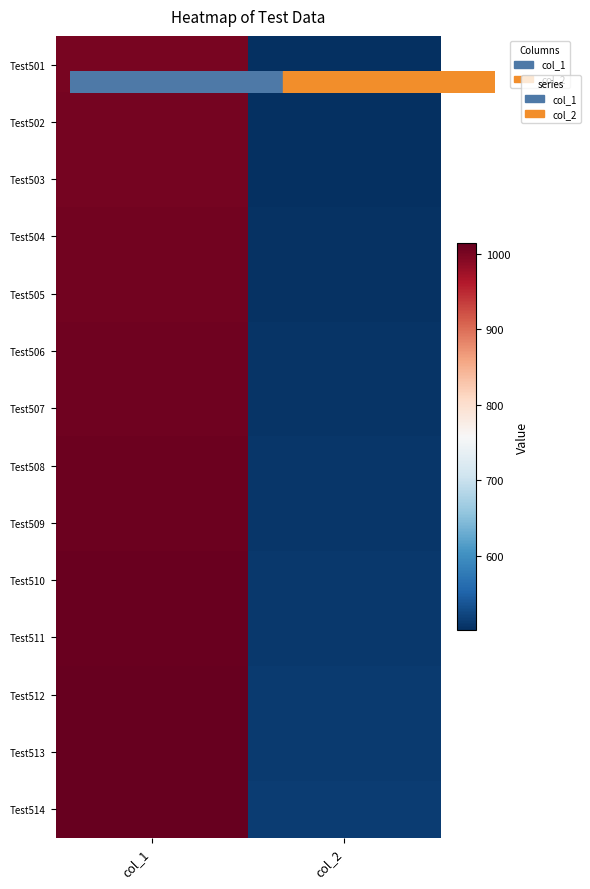

Between col_1 and col_2, which is larger?

col_1